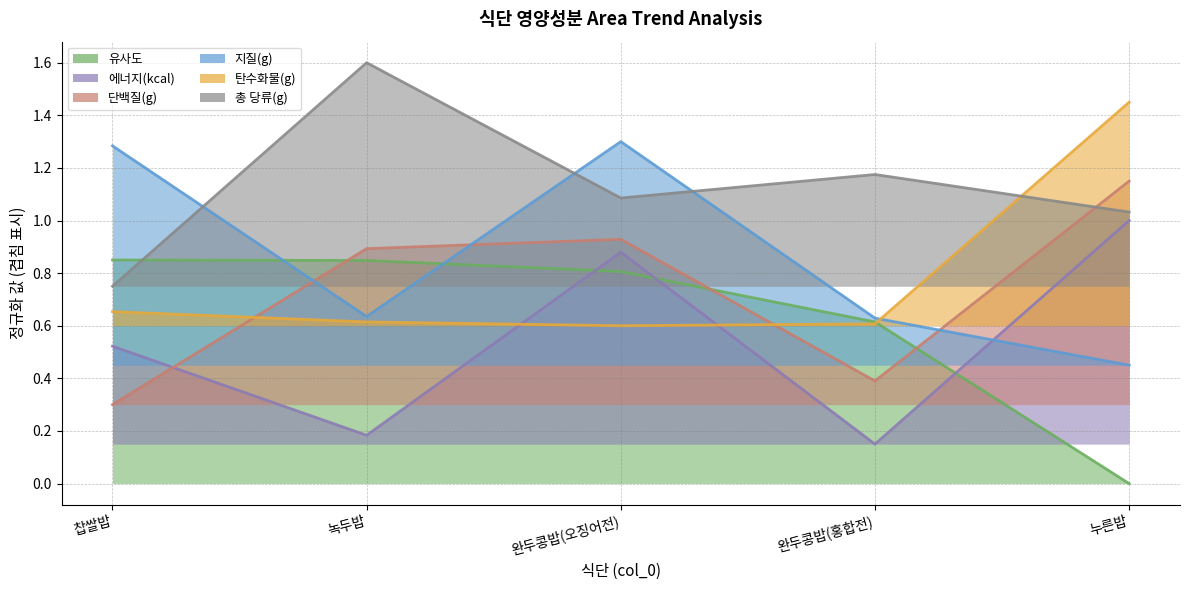

Which series changed the most between 완두콩밥(홍합전) and 누른밥?

에너지(kcal)